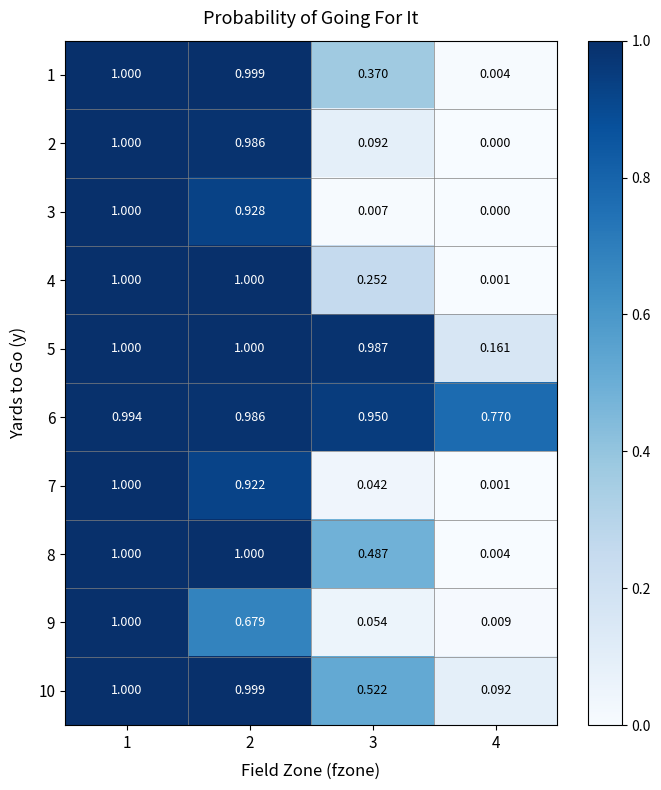

Is the value of 2 at 2 greater than the value of 4 at 4?

Yes